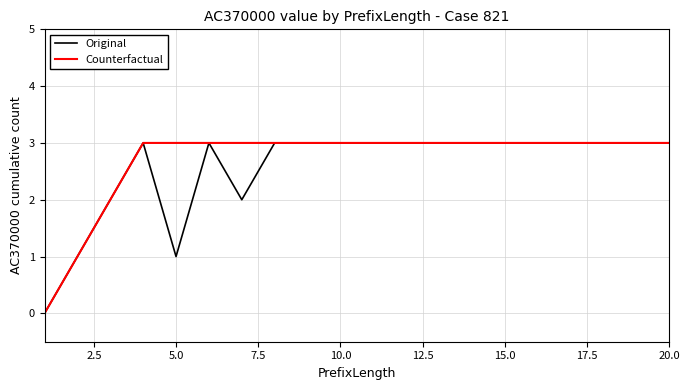

What is the maximum value for Counterfactual?

3